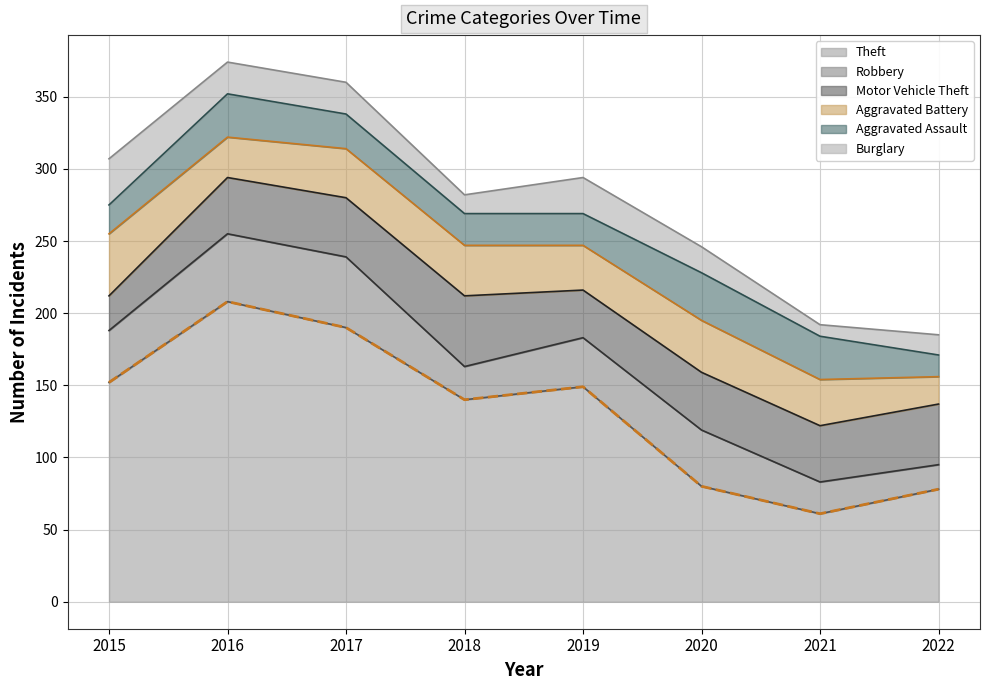

What is the sum of the Motor Vehicle Theft values at 2022 and 2017?

83